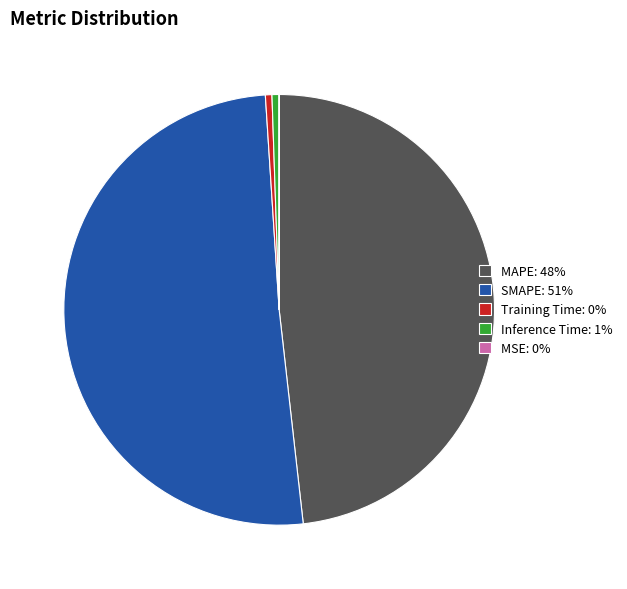

Is the sum of Training Time: 0% and Inference Time: 1% greater than half?

No